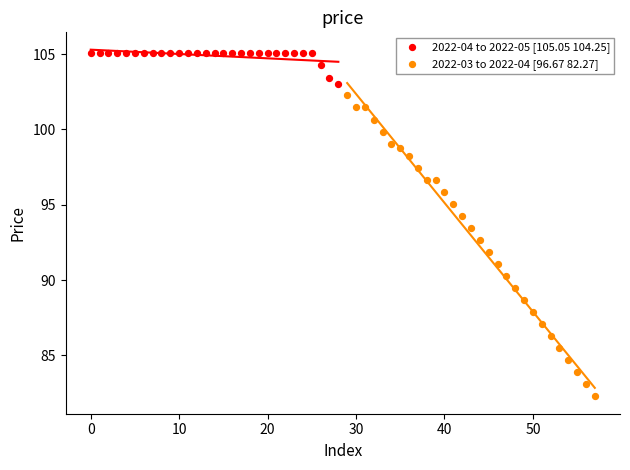

What are all the series names shown in the legend?

2022-04 to 2022-05 [105.05 104.25], 2022-03 to 2022-04 [96.67 82.27]